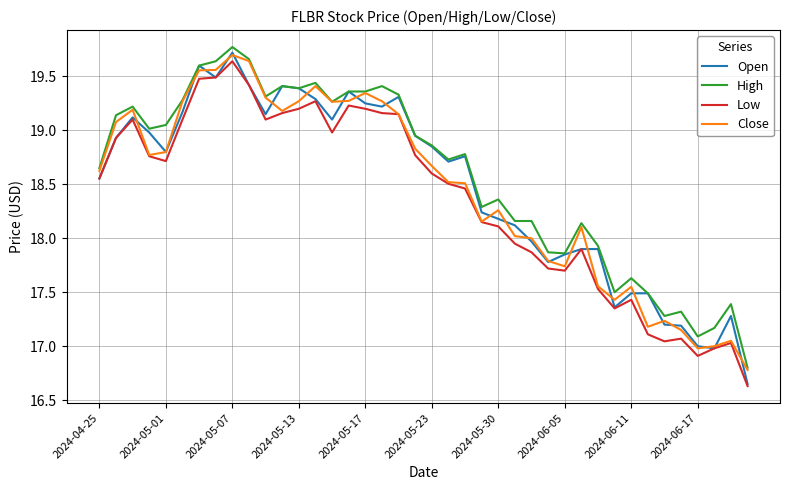

Which series has the widest spread of values?

Open